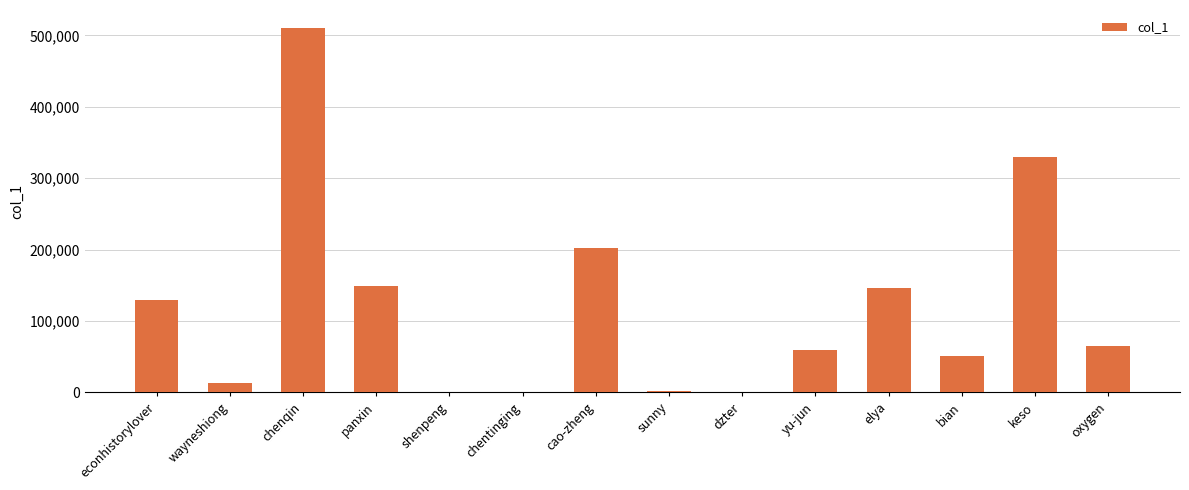

What is the sum of the values at bian and keso?

381460